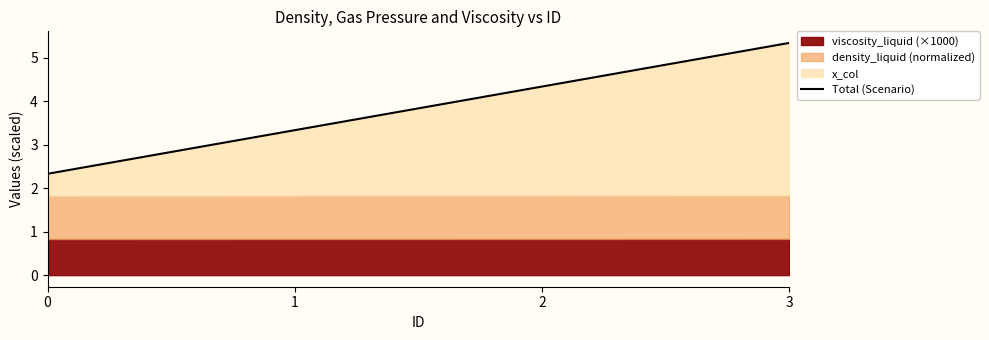

Reading right to left, list all the values displayed in this chart.

3=5.3	2=4.3	1=3.3	0=2.3